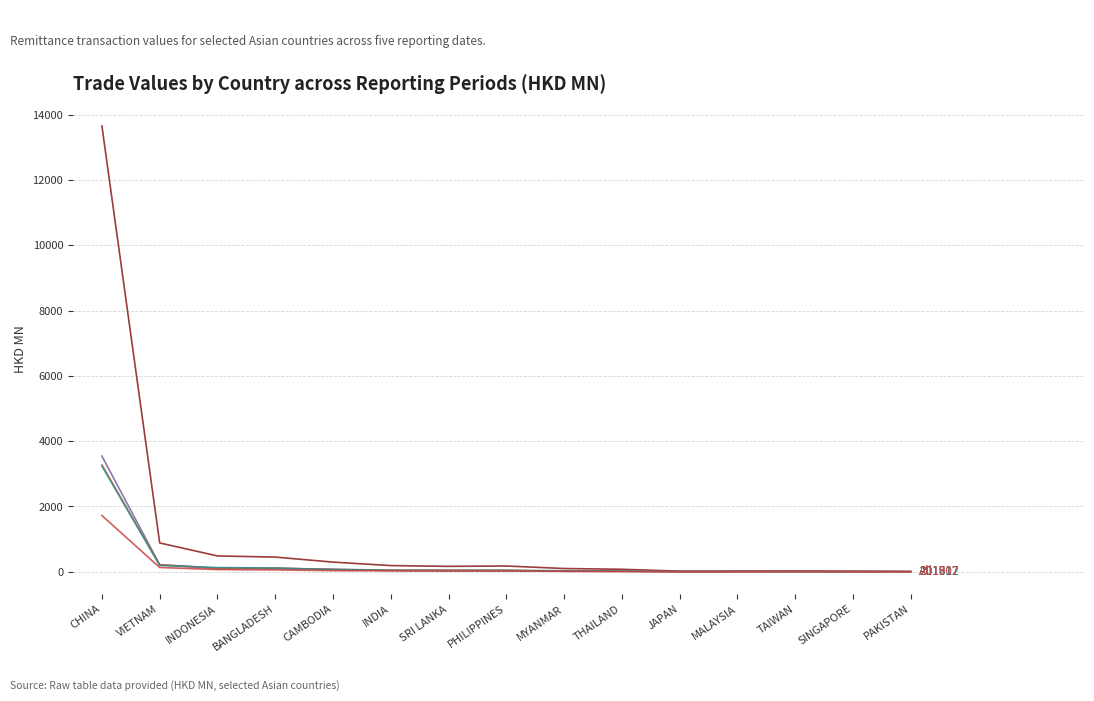

At which category does the chart reach its peak across all series?

CHINA